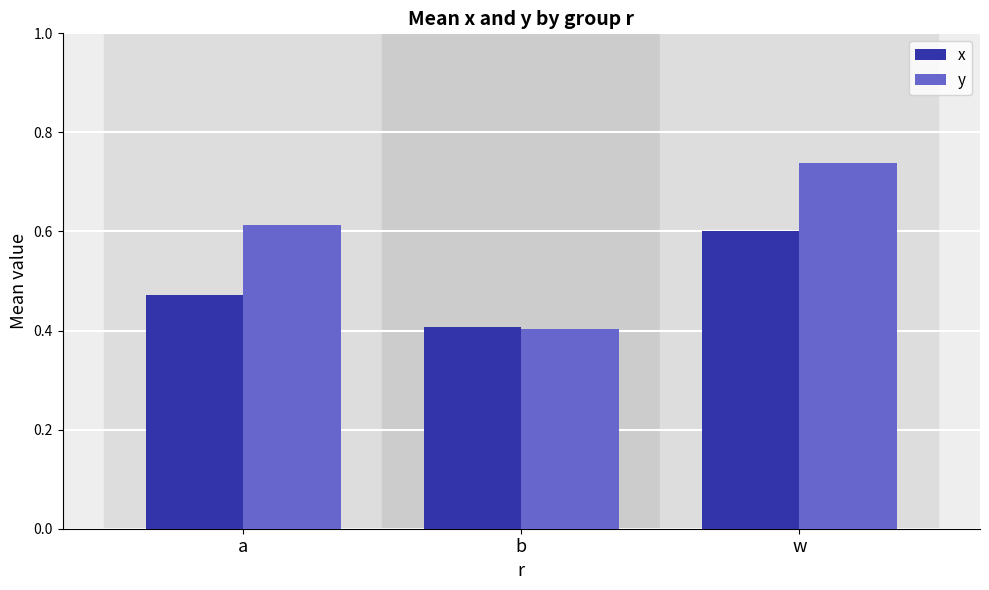

True or false: x has a value of 0.2 at b.

False